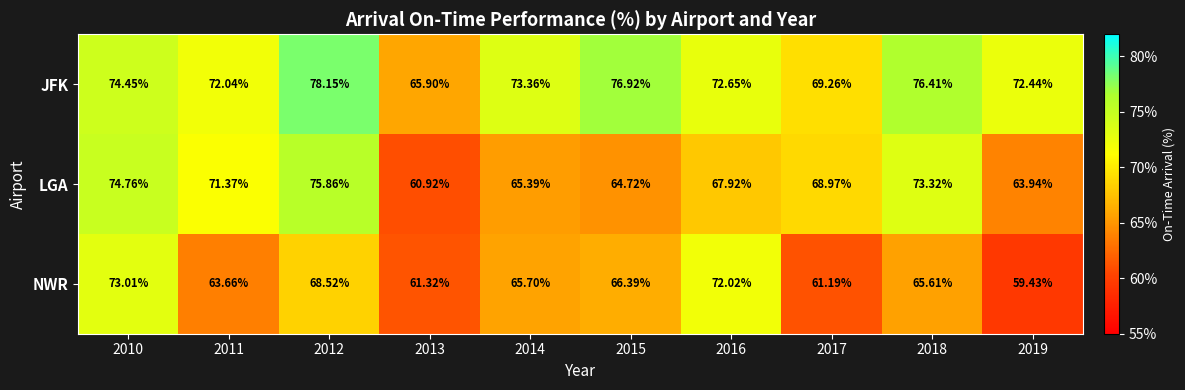

Rank the series by their average value, from lowest to highest.

NWR, LGA, JFK